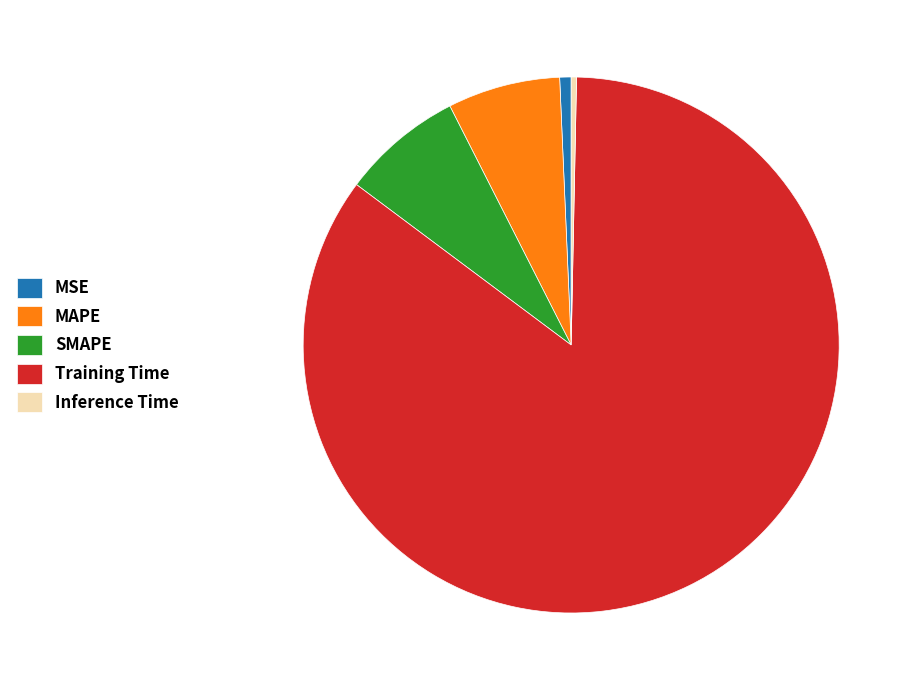

Does MSE represent more than half of the total?

No